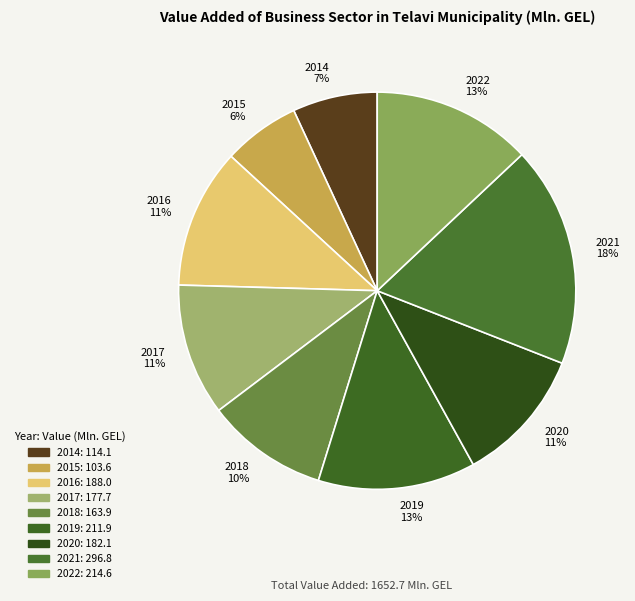

To the nearest percent, what portion does 2018 represent?

10%